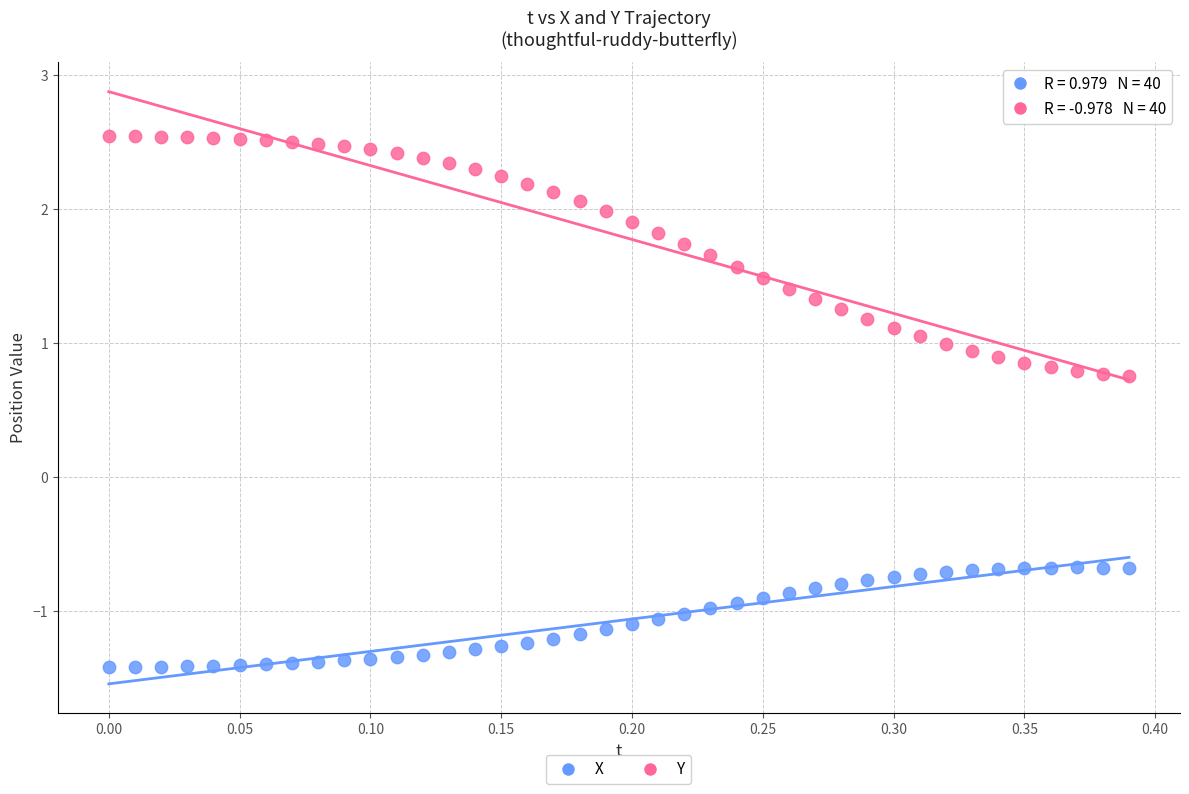

Across all data points, what is the range of Y values (max minus min)?

4.0